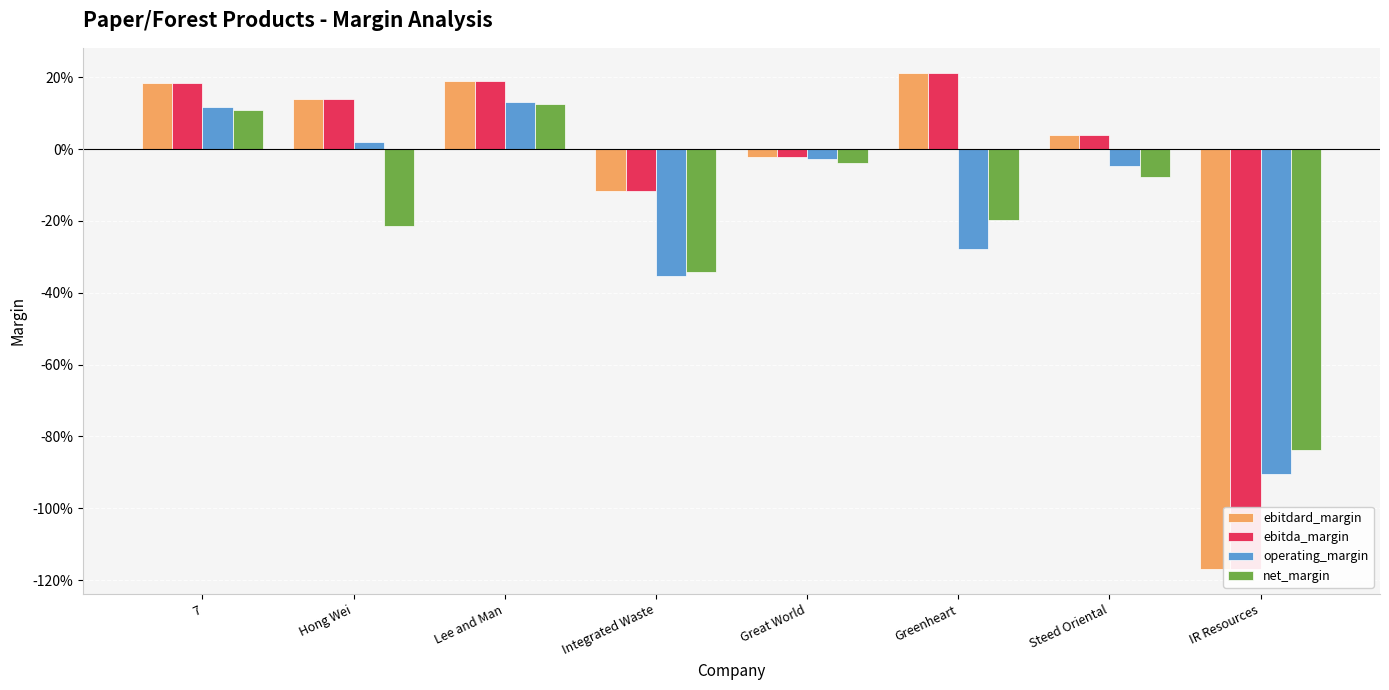

List the labels in order of operating_margin value, smallest first.

IR Resources, Integrated Waste, Greenheart, Steed Oriental, Great World, Hong Wei, 7, Lee and Man